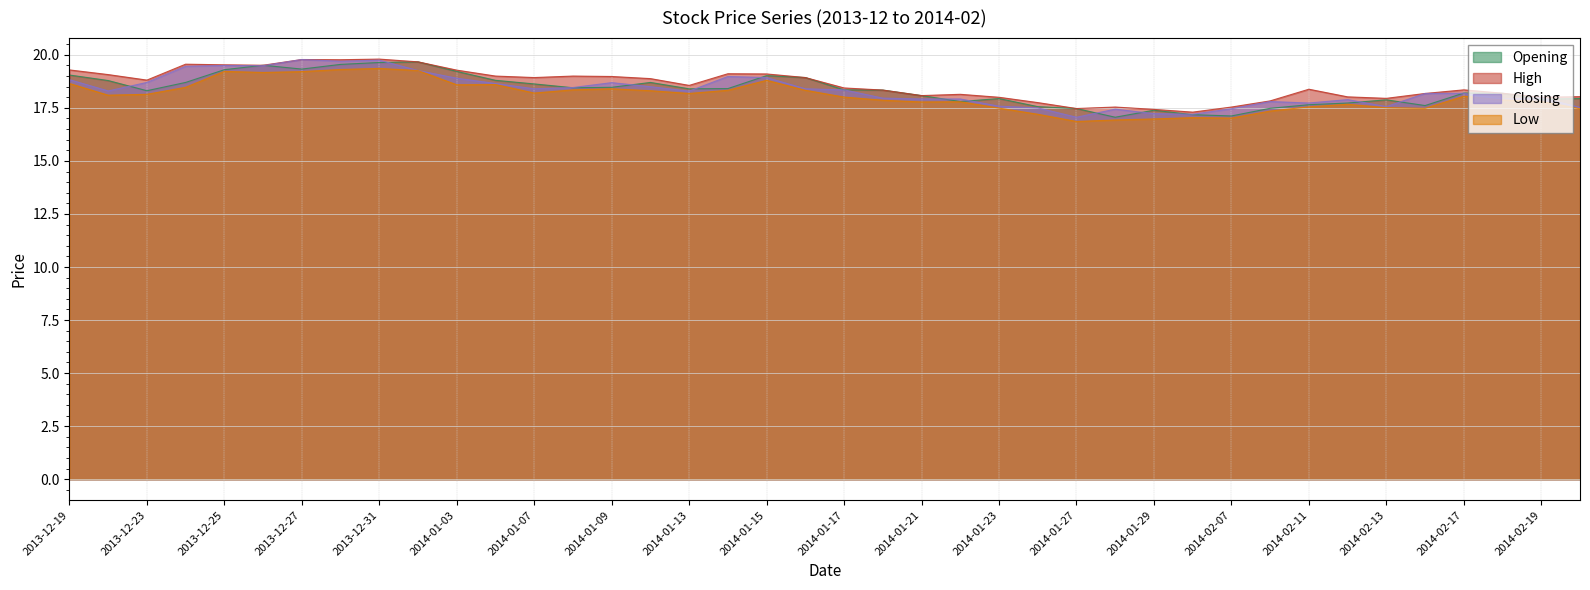

What is the maximum value shown in the chart?

19.8